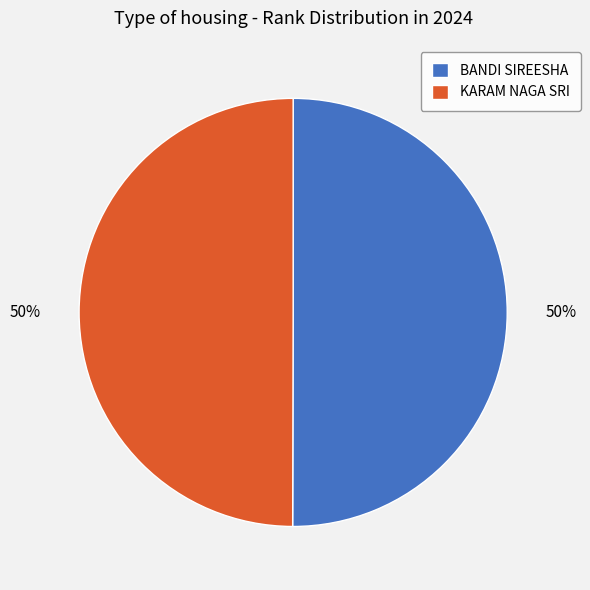

The BANDI SIREESHA slice represents 64% of the pie. True or false?

False